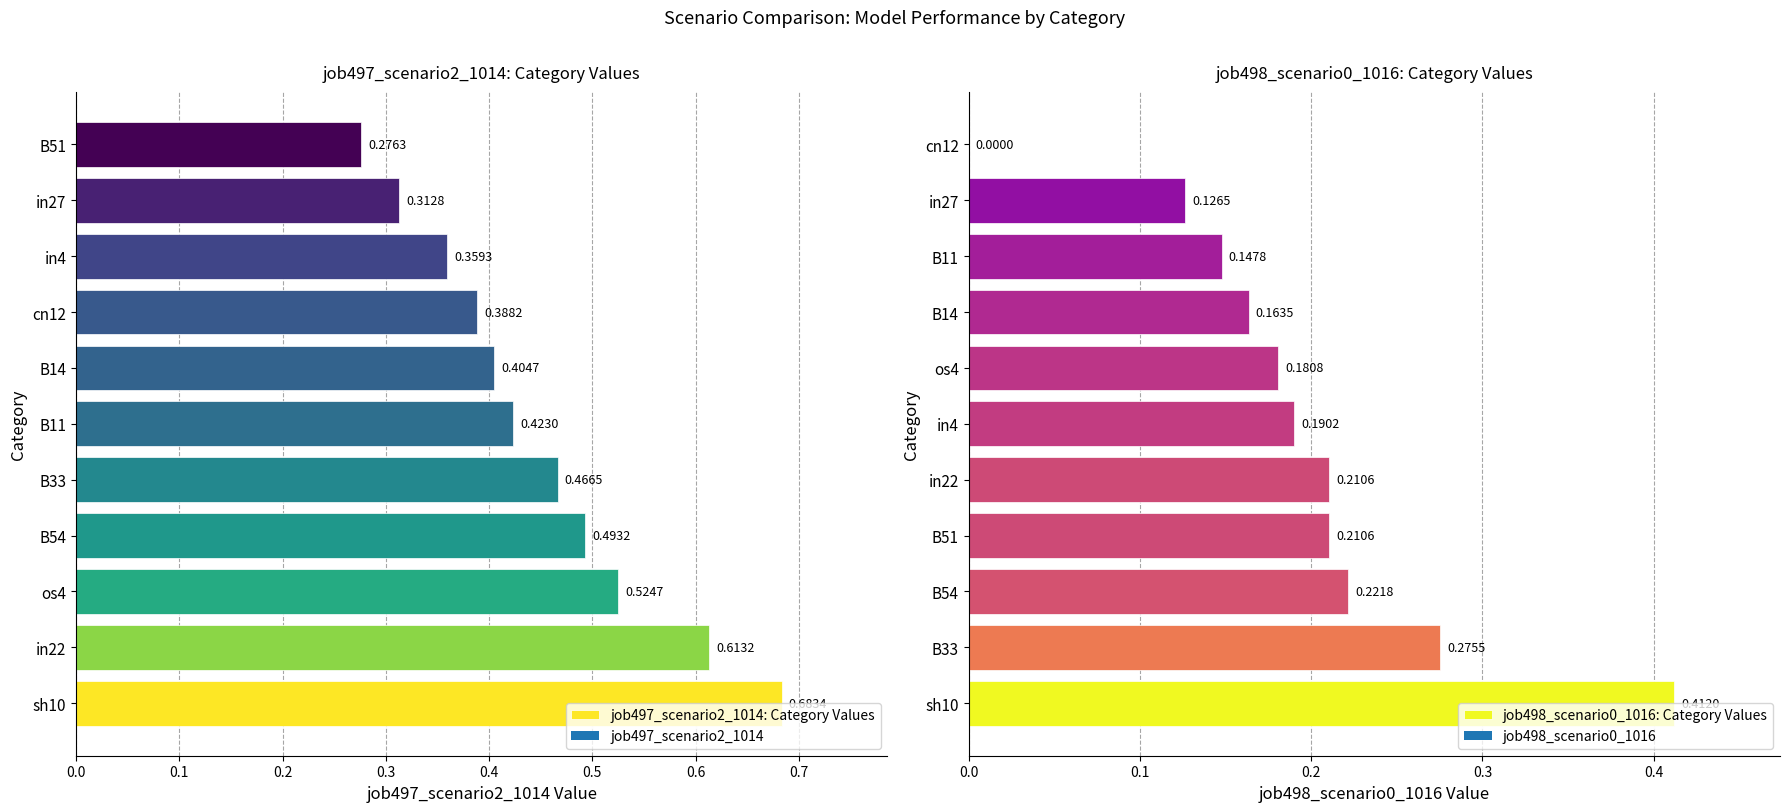

How many data points in job498_scenario0_1016: Category Values are above 0?

10